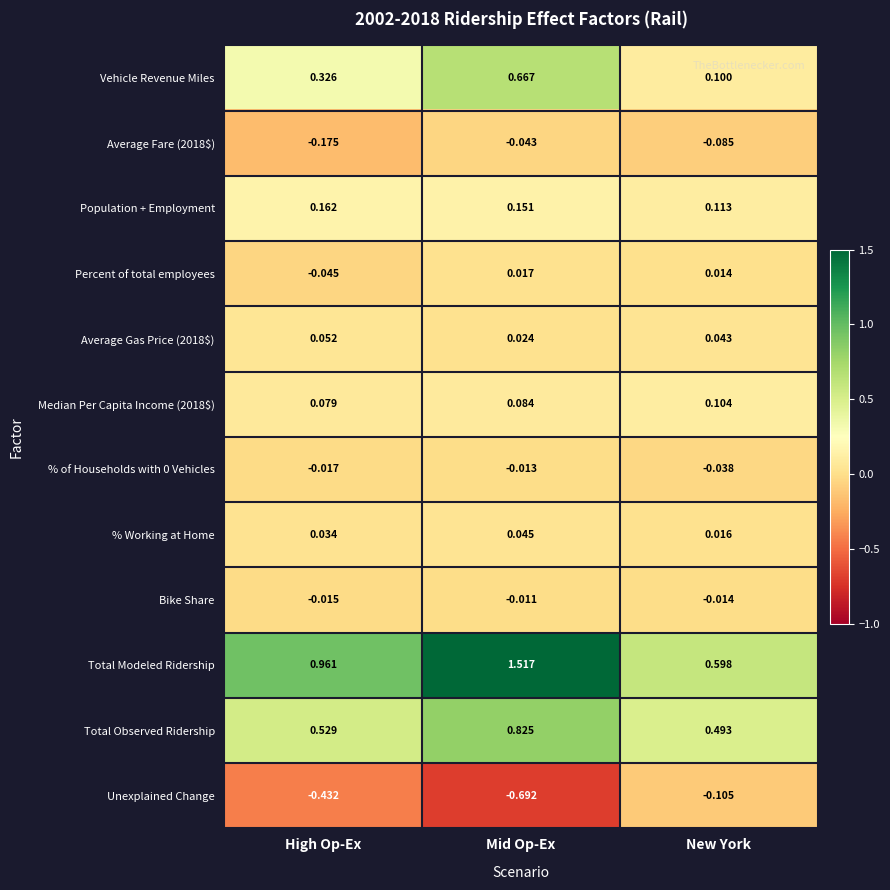

At how many categories does at least one series exceed 0?

3